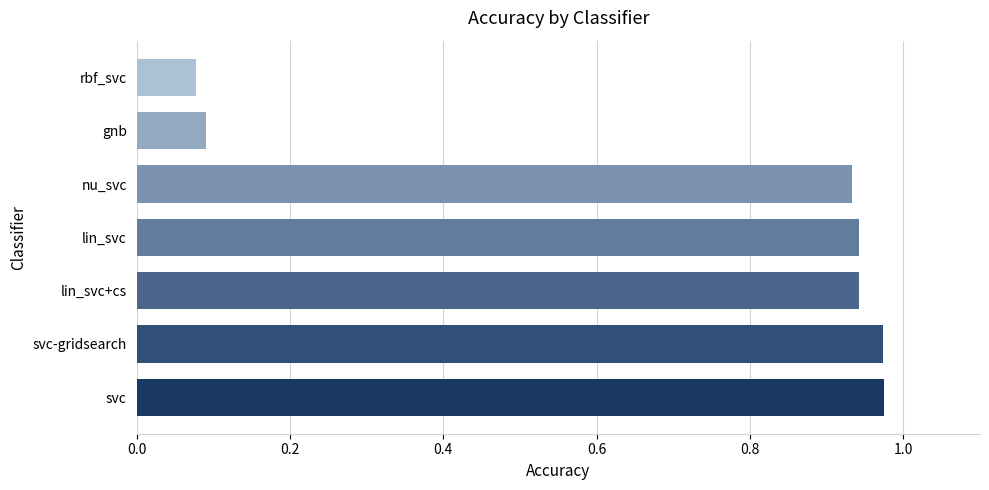

What is the sum of all values?

4.9